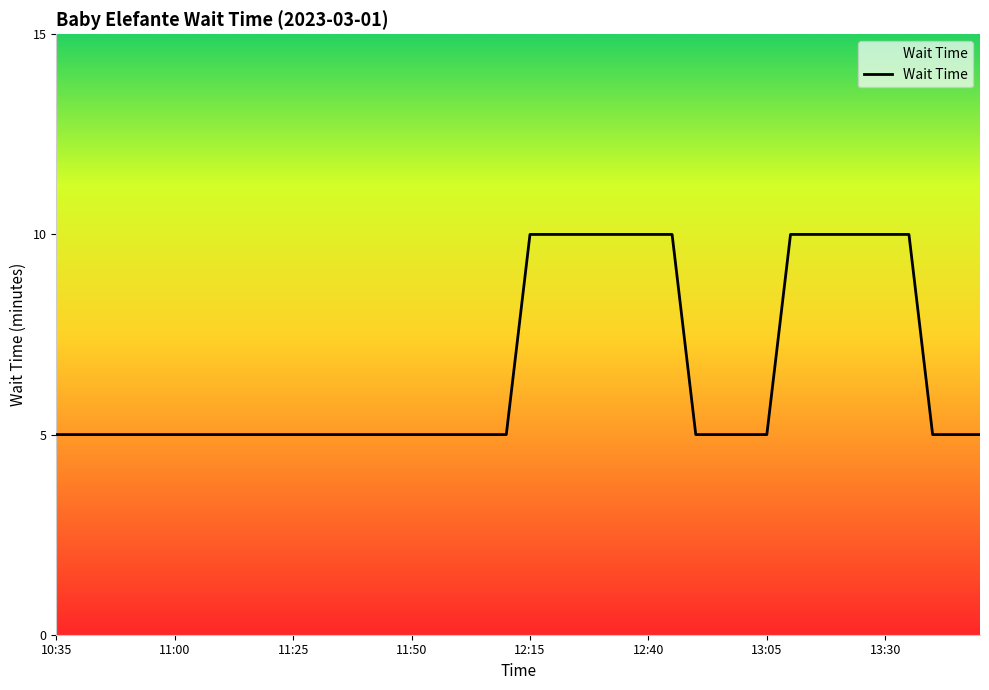

Reading left to right, what are all the values shown in this chart?

5	5	5	5	5	5	5	5	5	5	5	5	5	5	5	5	5	5	5	5	10	10	10	10	10	10	10	5	5	5	5	10	10	10	10	10	10	5	5	5